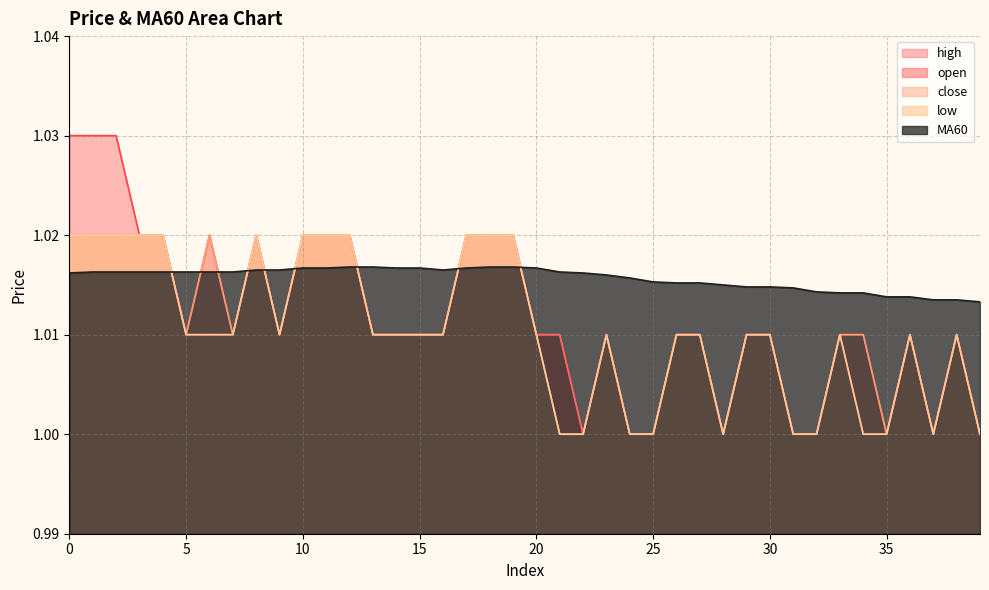

Is it true that high equals 1.4 at 21?

False